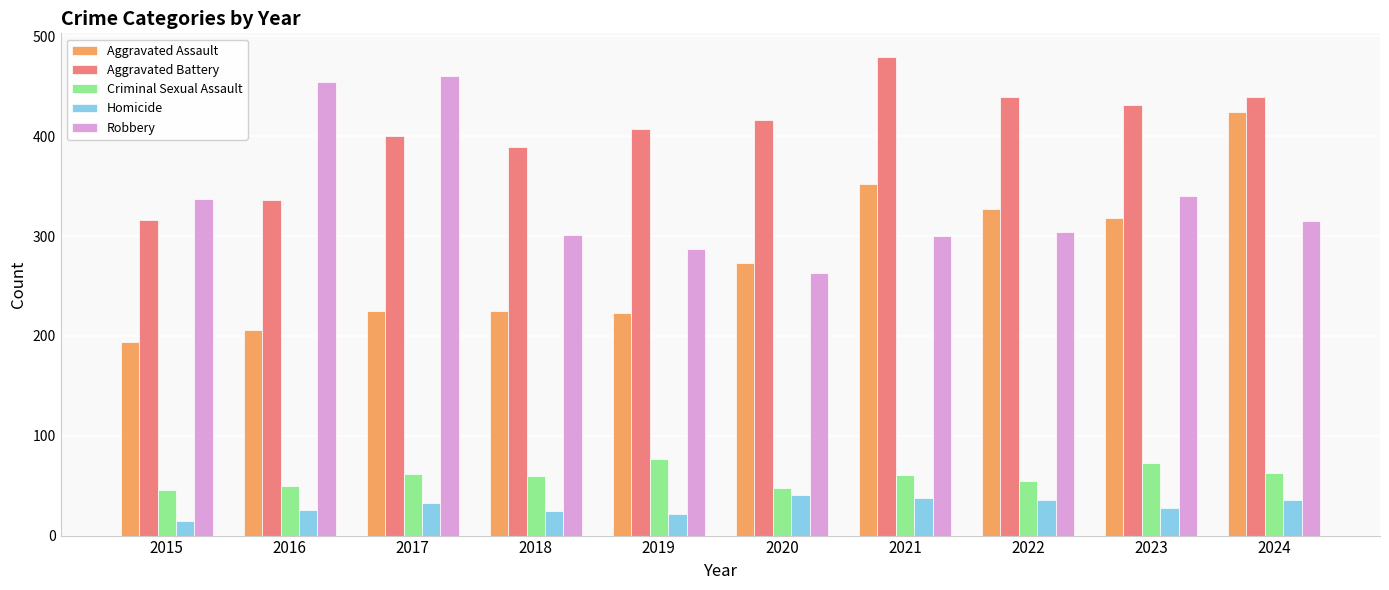

How many bars are there in each group?

5